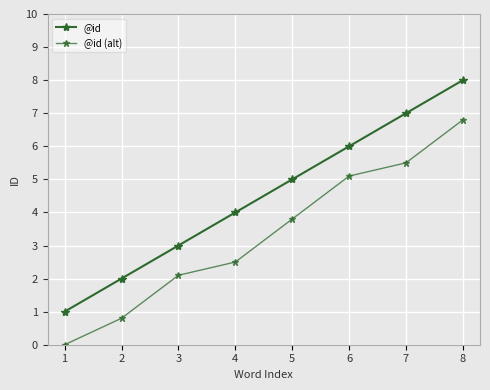

Reading right to left, extract all data points from this chart.

@id: 8.0	7.0	6.0	5.0	4.0	3.0	2.0	1.0
@id (alt): 6.8	5.5	5.1	3.8	2.5	2.1	0.8	0.0